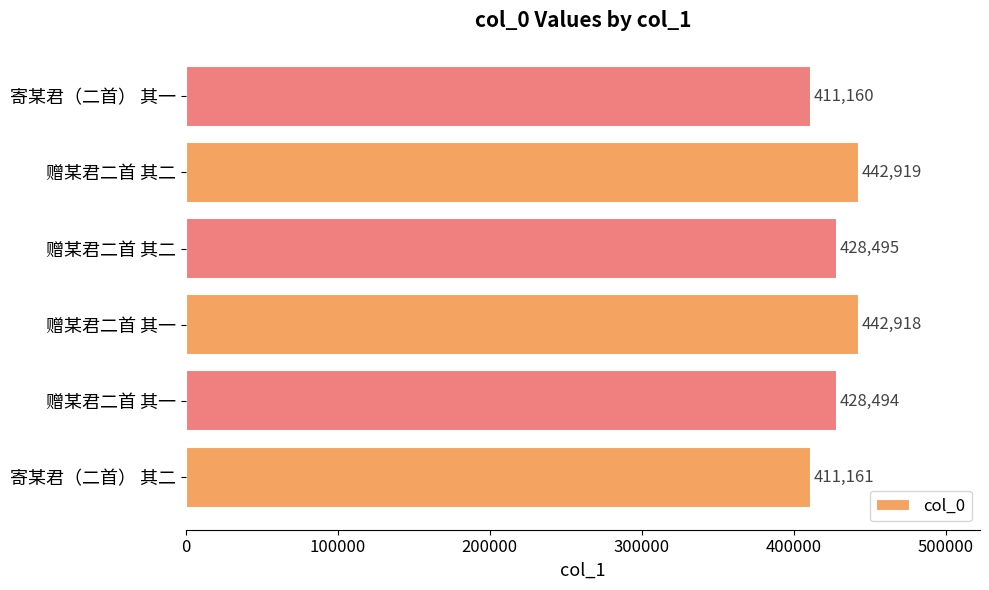

How many categories are shown in the chart?

6